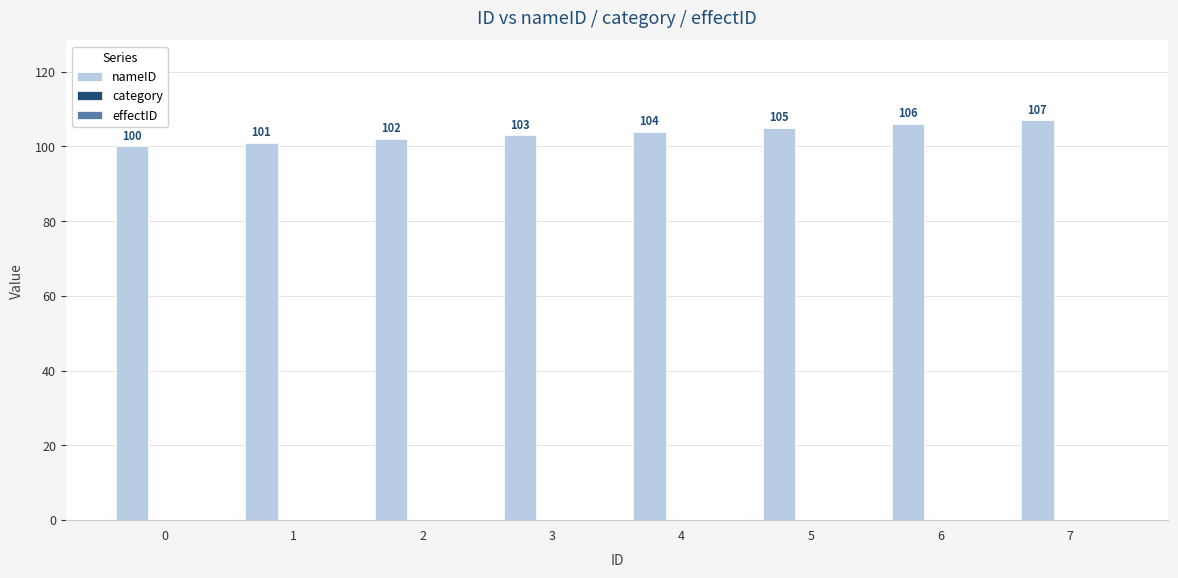

What is the average value?

104